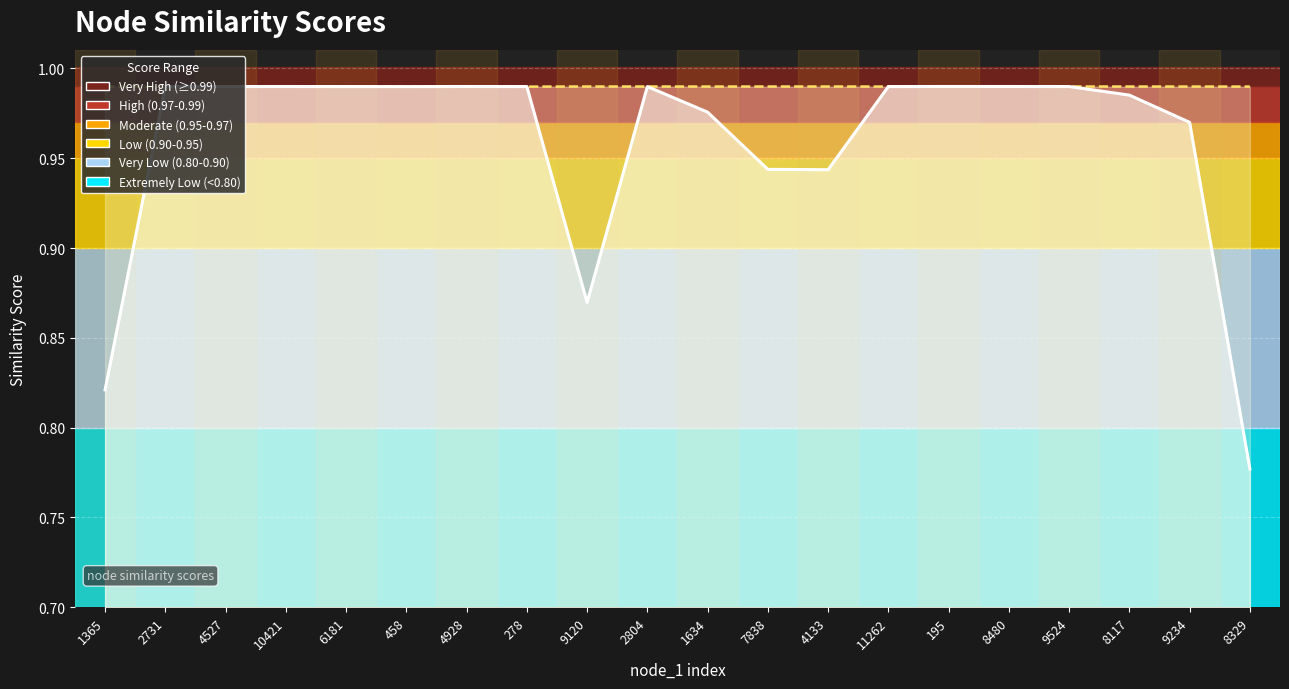

What position from the right is 10421?

17